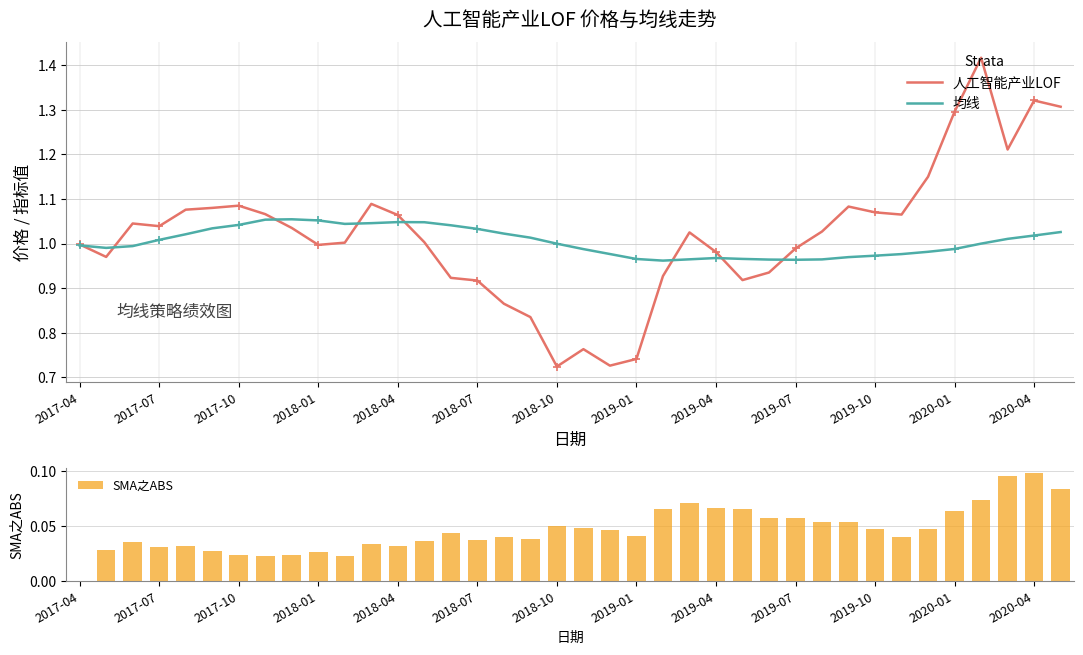

Which category has the lowest value in the SMA之ABS series?

2017-04